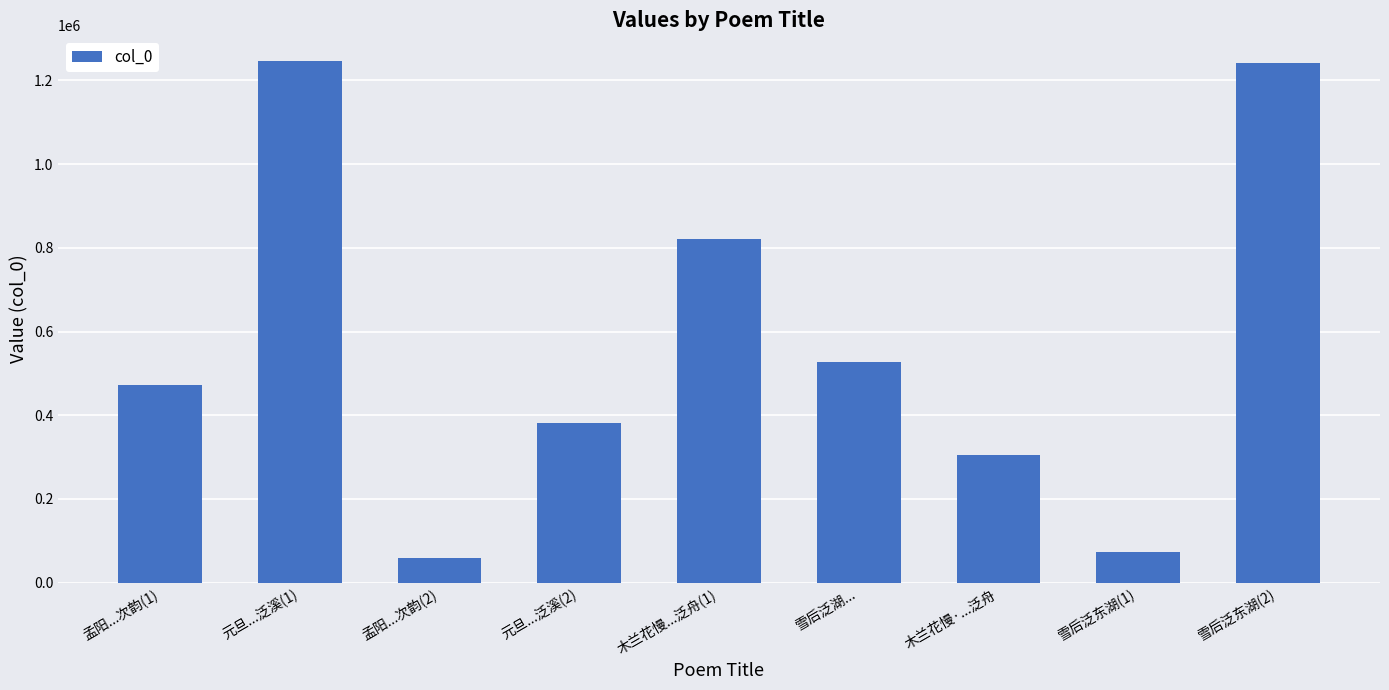

What is the smallest value displayed?

58577